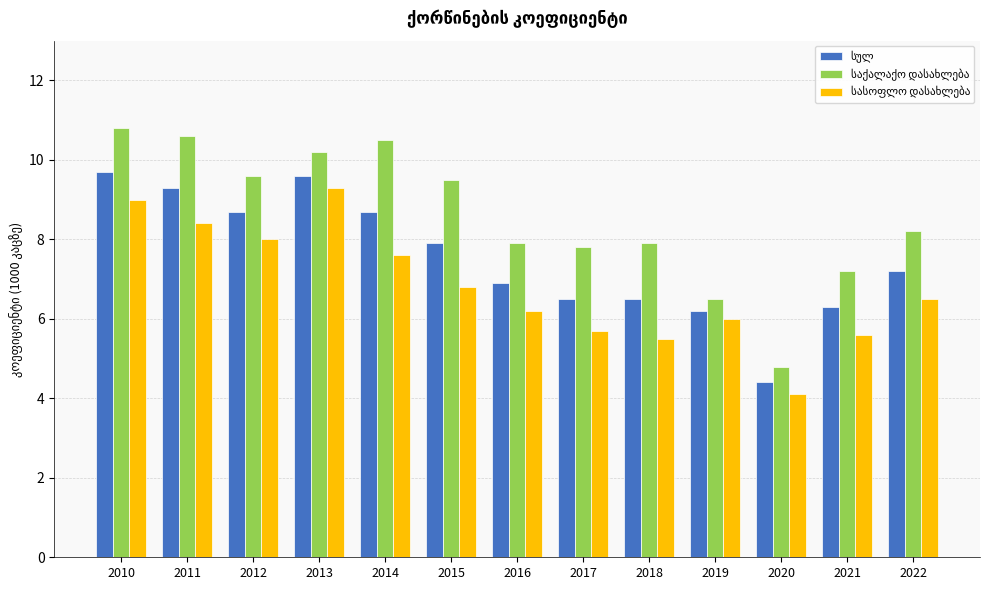

What is the spread (max minus min) of values at 2021?

1.6